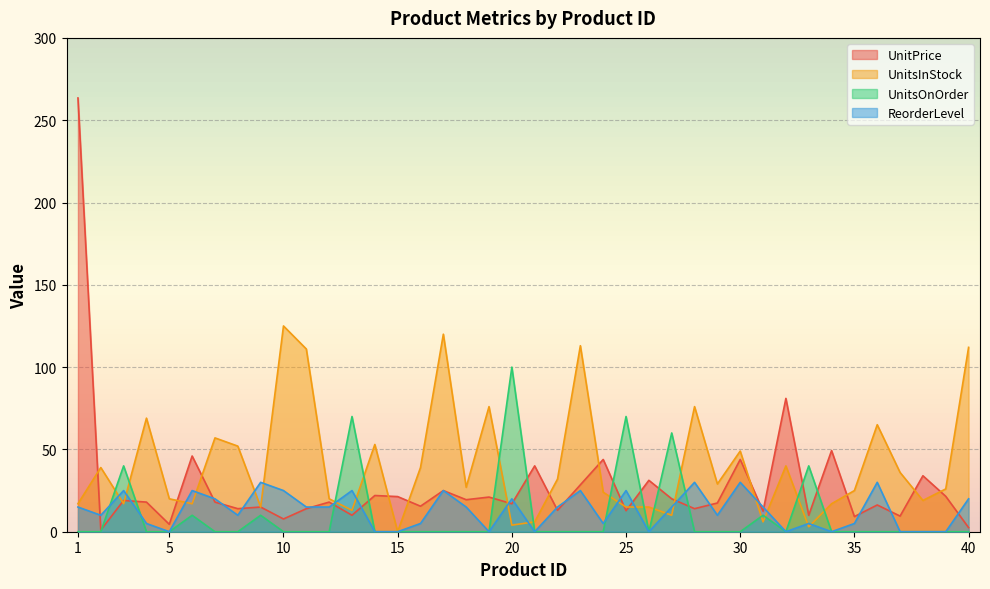

Reading left to right, transcribe all the data shown in this chart.

UnitPrice: 263.5	1.0	19.0	18.0	4.5	46.0	18.0	14.0	15.0	7.8	14.0	18.0	10.0	22.0	21.4	15.5	25.0	19.4	21.1	17.0	40.0	13.0	28.5	43.9	12.8	31.2	20.0	14.0	17.4	43.9	12.5	81.0	10.0	49.3	9.2	16.2	9.5	34.0	21.5	2.5
UnitsInStock: 17.0	39.0	17.0	69.0	20.0	17.0	57.0	52.0	15.0	125.0	111.0	20.0	13.0	53.0	0.0	39.0	120.0	27.0	76.0	4.0	6.0	32.0	113.0	24.0	15.0	15.0	10.0	76.0	29.0	49.0	6.0	40.0	3.0	17.0	25.0	65.0	36.0	19.0	26.0	112.0
UnitsOnOrder: 0.0	0.0	40.0	0.0	0.0	10.0	0.0	0.0	10.0	0.0	0.0	0.0	70.0	0.0	0.0	0.0	0.0	0.0	0.0	100.0	0.0	0.0	0.0	0.0	70.0	0.0	60.0	0.0	0.0	0.0	10.0	0.0	40.0	0.0	0.0	0.0	0.0	0.0	0.0	0.0
ReorderLevel: 15.0	10.0	25.0	5.0	0.0	25.0	20.0	10.0	30.0	25.0	15.0	15.0	25.0	0.0	0.0	5.0	25.0	15.0	0.0	20.0	0.0	15.0	25.0	5.0	25.0	0.0	15.0	30.0	10.0	30.0	15.0	0.0	5.0	0.0	5.0	30.0	0.0	0.0	0.0	20.0